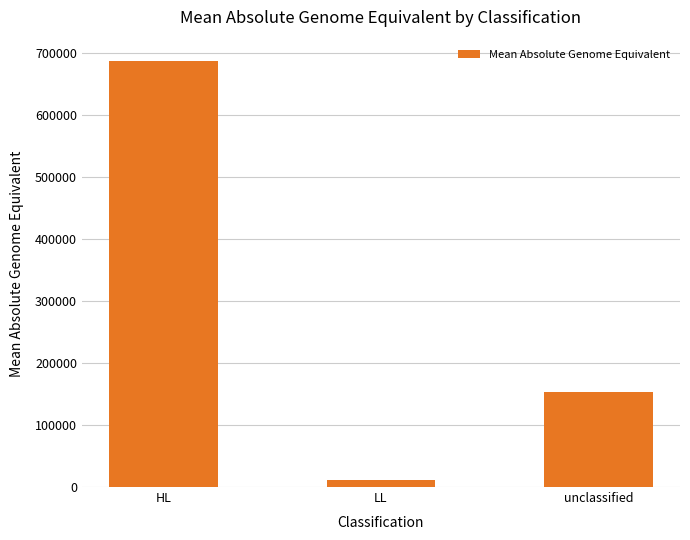

What is the average value?

283562.2